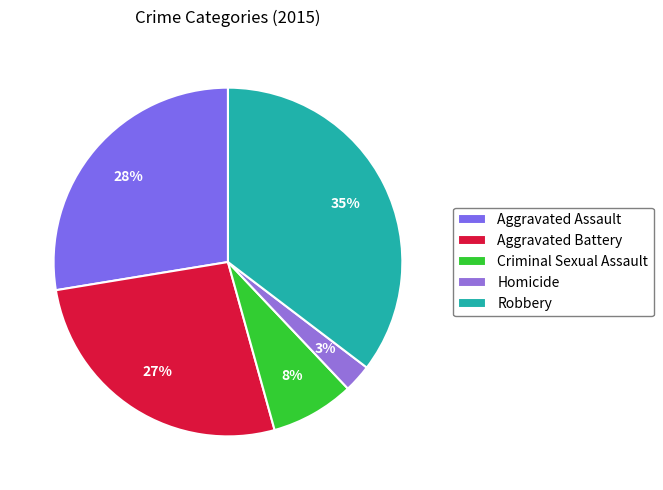

What is the largest slice in the pie chart?

Robbery